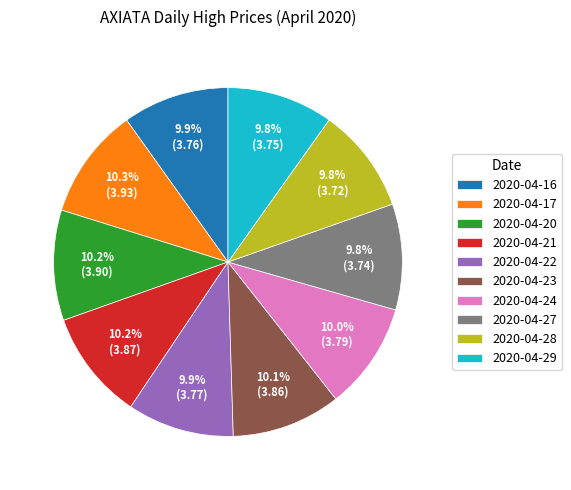

What is the ratio of the value at 2020-04-22 to the value at 2020-04-23?

1.0